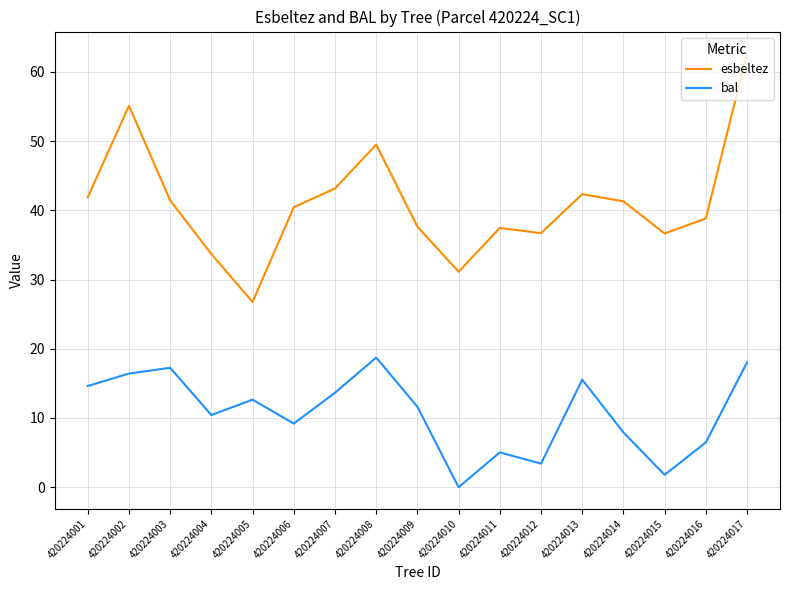

The bal series shows 1.8 at 420224015. True or false?

True